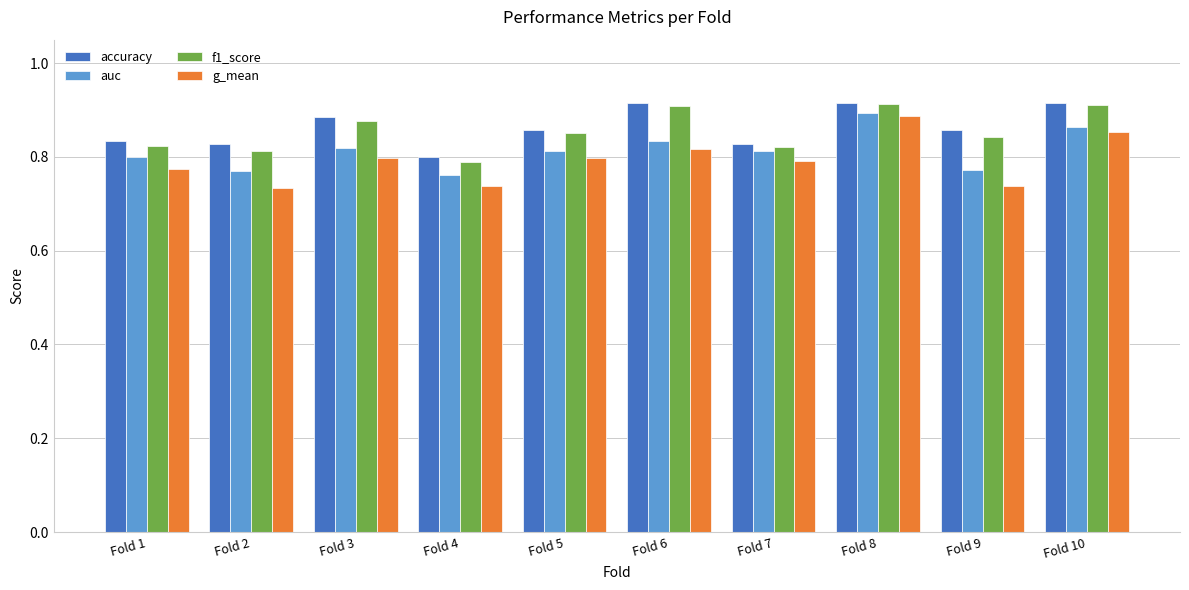

What is the sum of the g_mean values at Fold 6 and Fold 4?

1.6